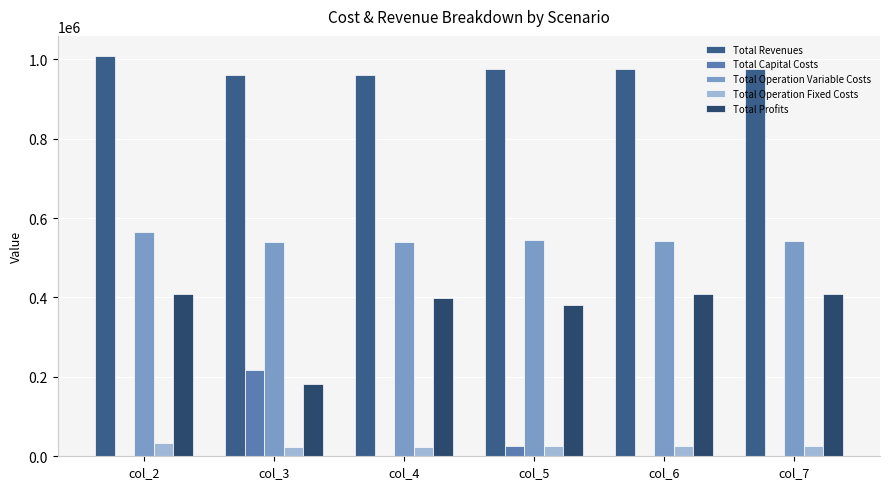

How many distinct data groups are displayed?

5